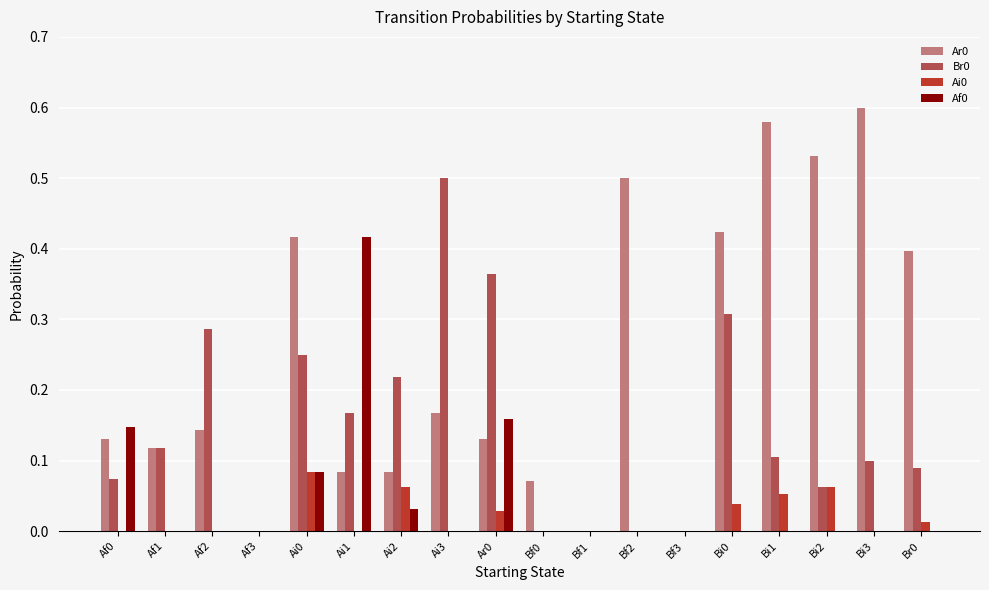

At which category does the chart reach its peak across all series?

Bi3